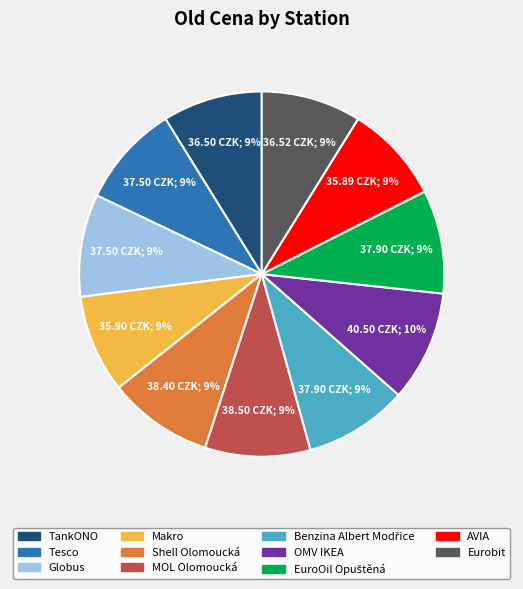

To the nearest percent, what is the average slice percentage?

9%